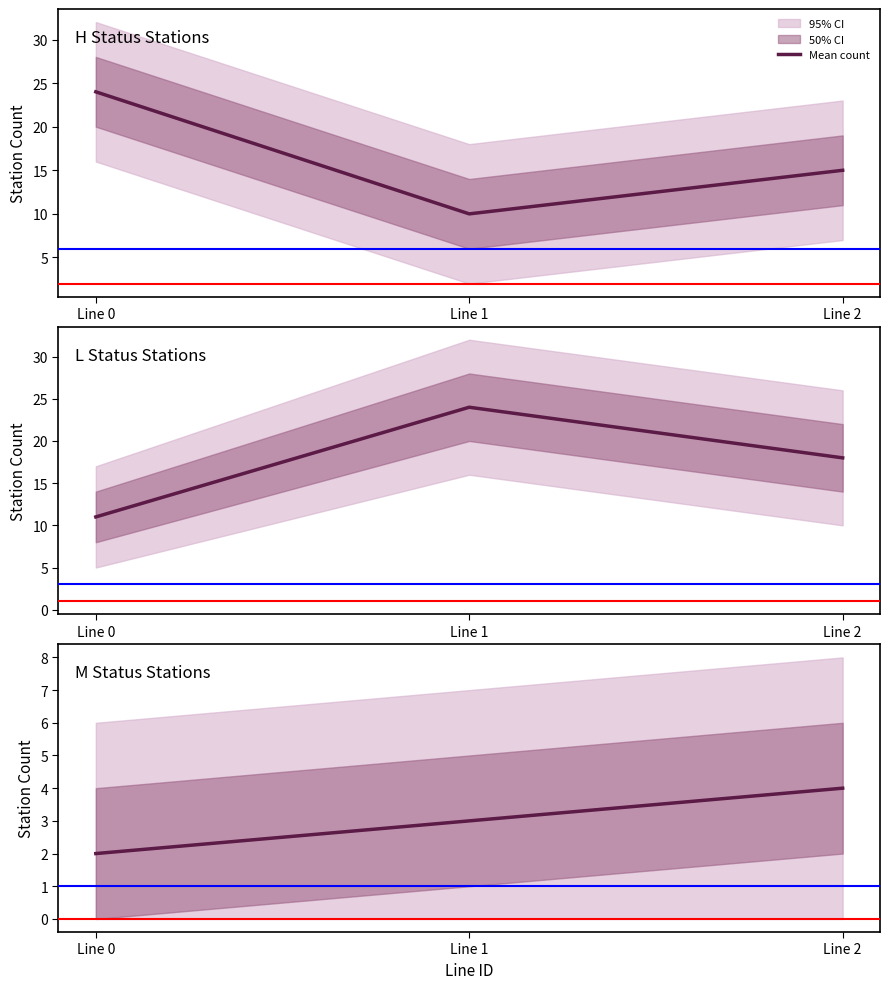

Count the values in the range 2 to 4.

3